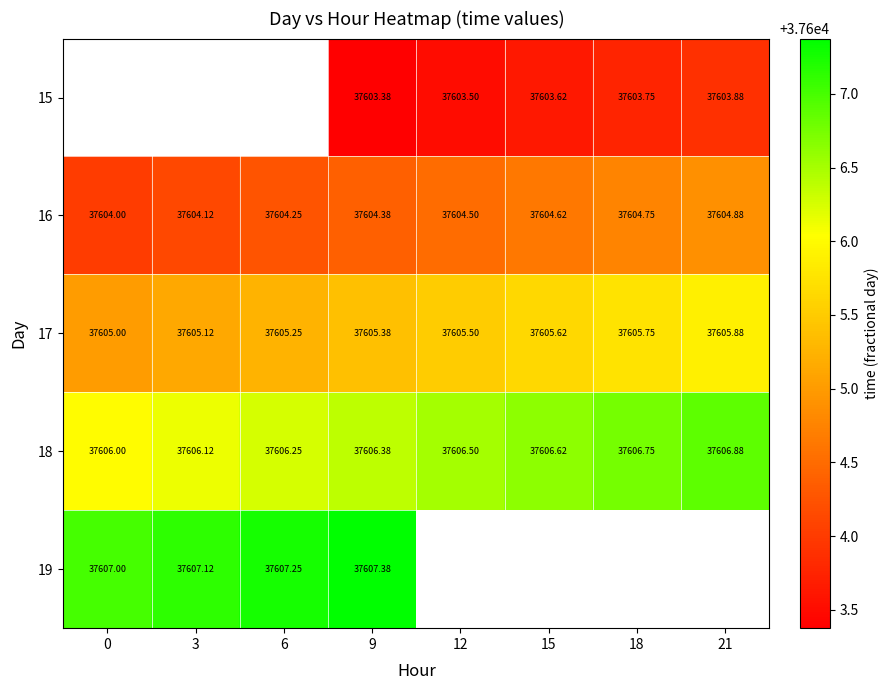

Which series has the largest total across all categories?

18